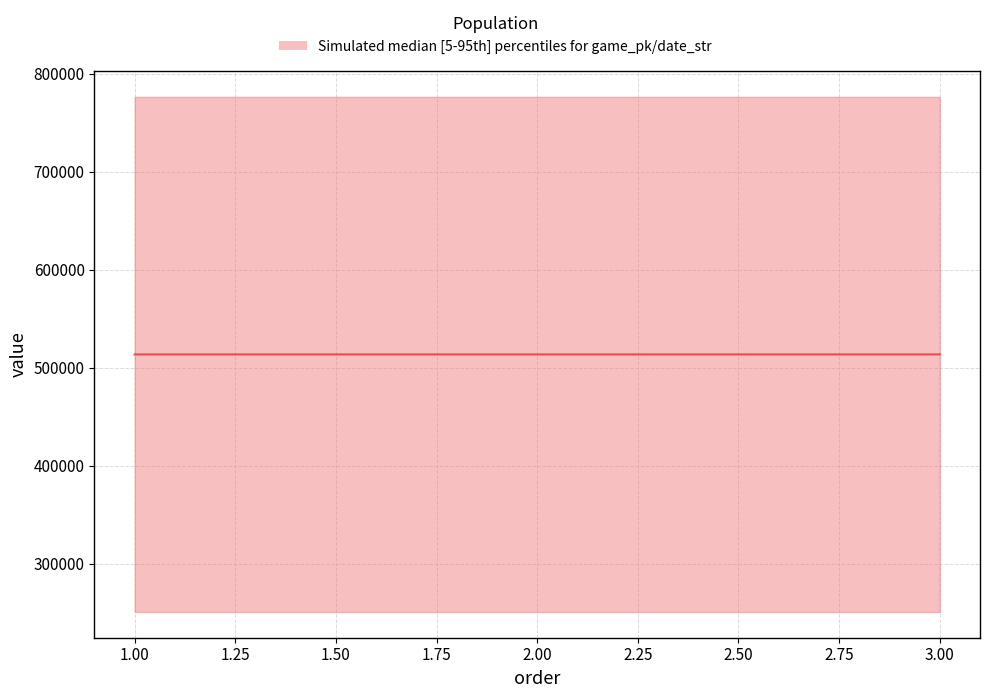

At which label does the data first exceed 513602?

2.00